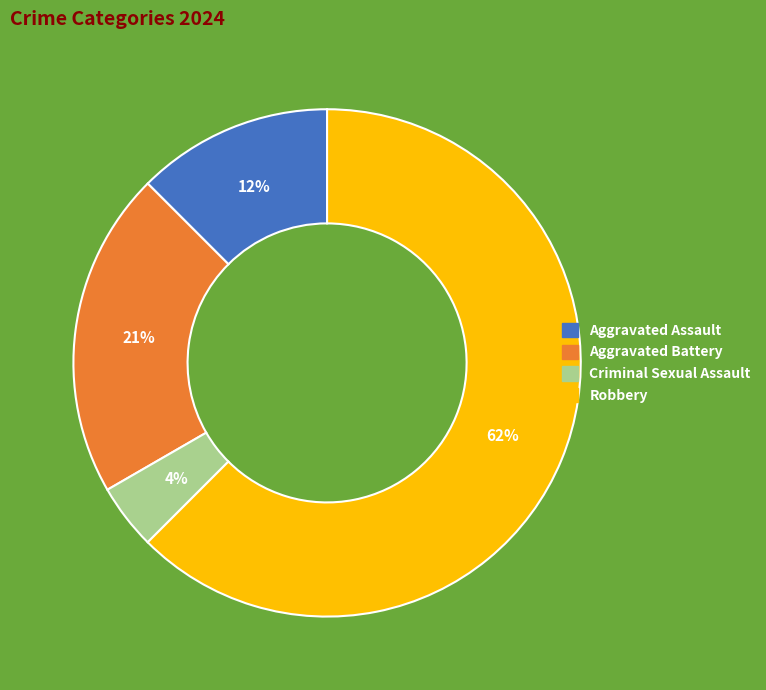

To the nearest percent, what portion does Aggravated Battery represent?

21%